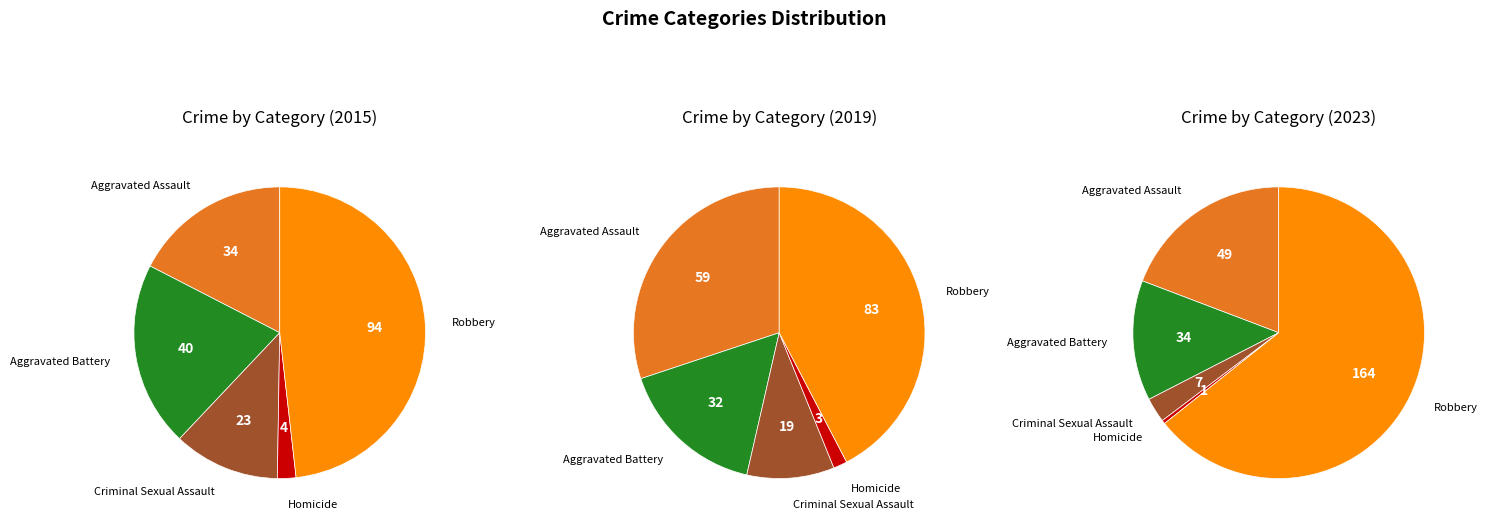

To the nearest percent, what is the difference between the 3 and 8 slice percentages?

6%